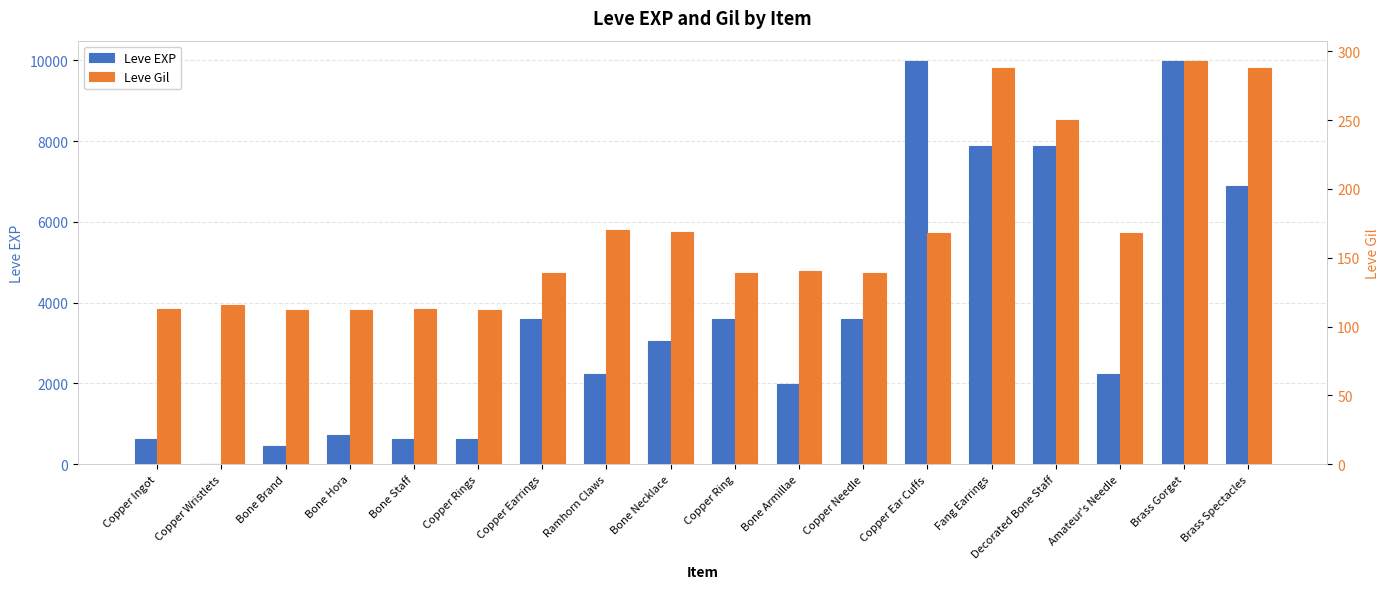

Which category has the lowest value in the Leve Gil series?

Bone Brand